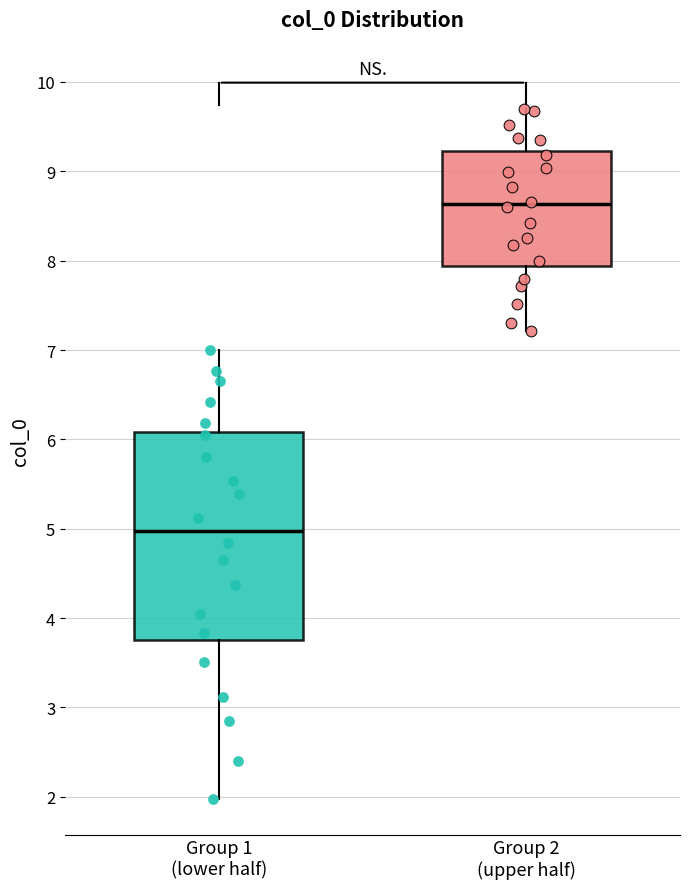

Where does the upper whisker of the box for Group 1 (lower half) end on the y-axis? The values are not printed on the chart, so give them approximately, as read against the axis.

7.0